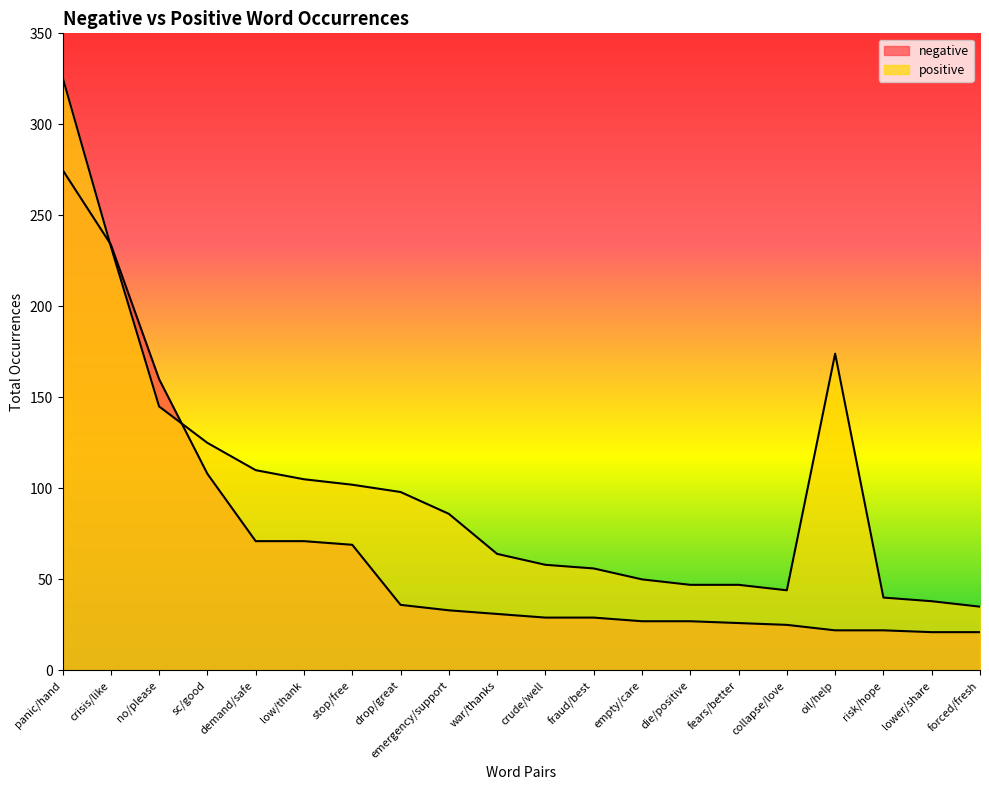

Where is the first local minimum for positive?

collapse/love